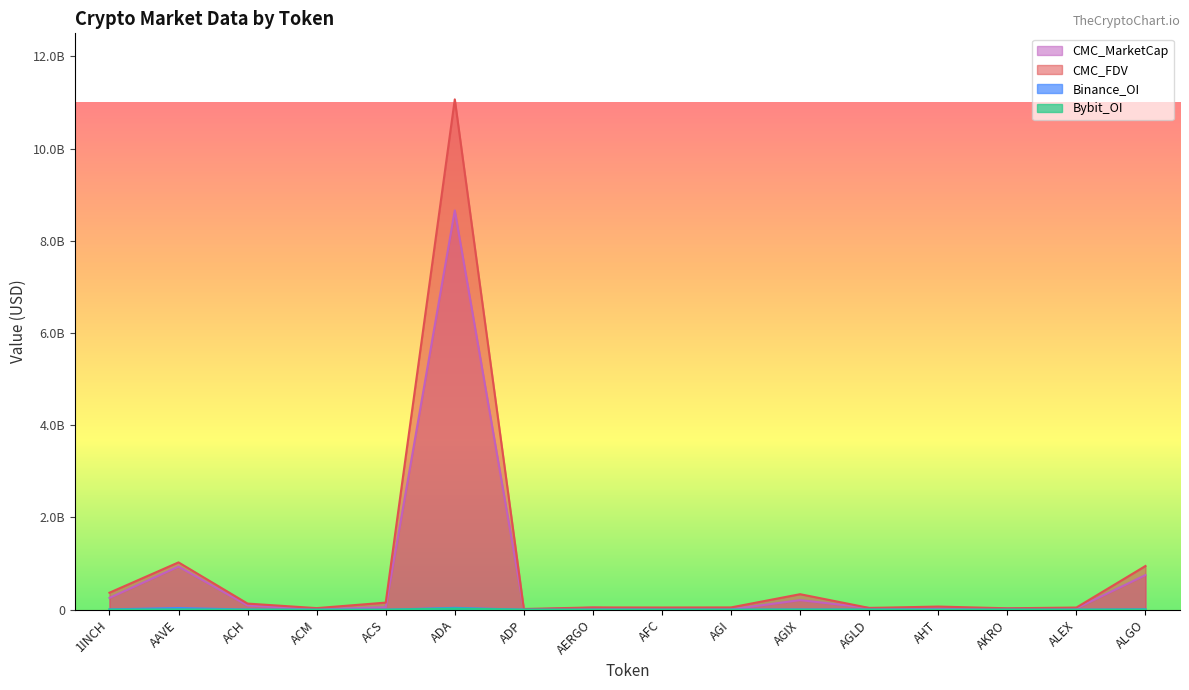

Count the number of categories in the chart.

16